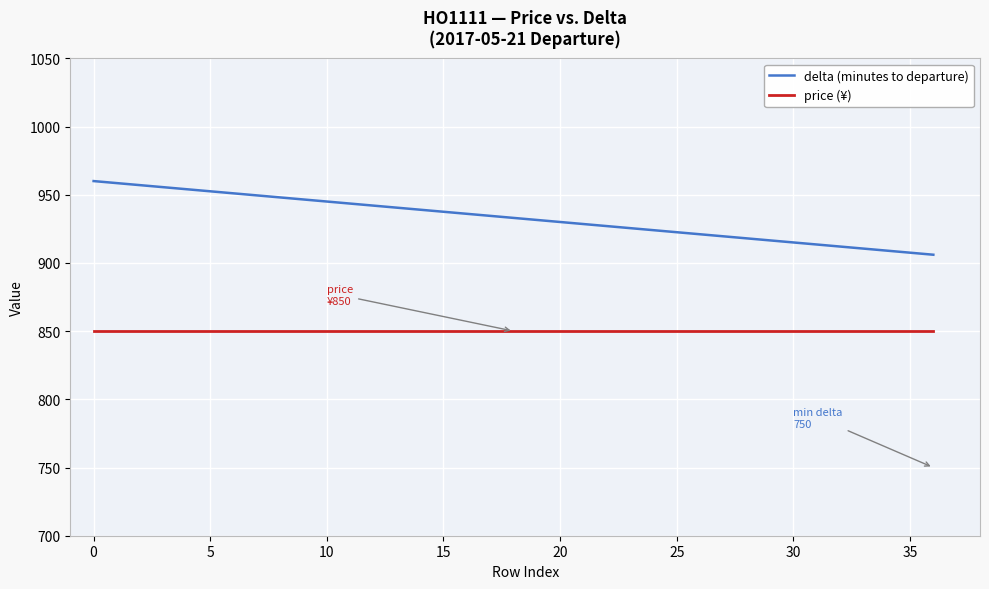

True or false: price (¥) and delta (minutes to departure) intersect in this chart.

False